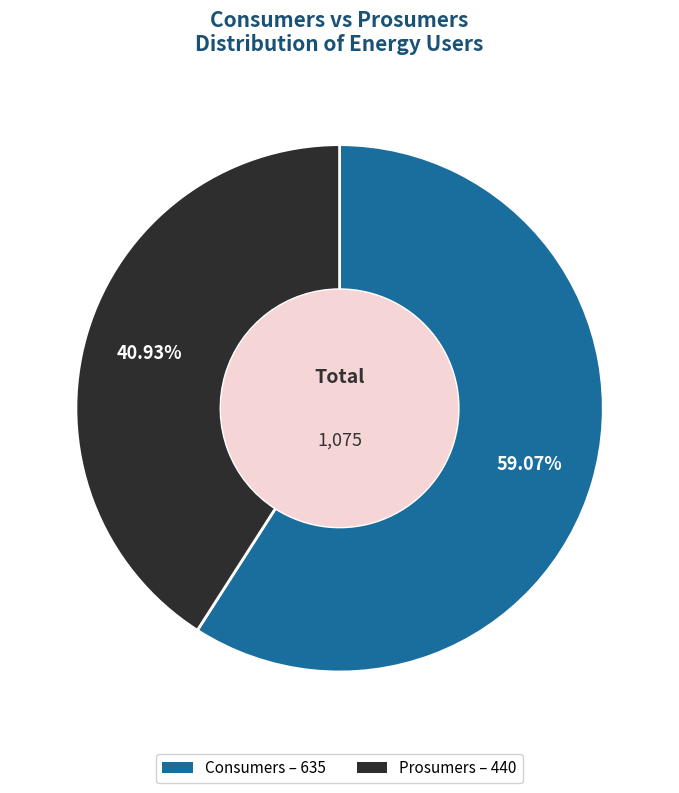

What is the largest slice in the pie chart?

Consumers